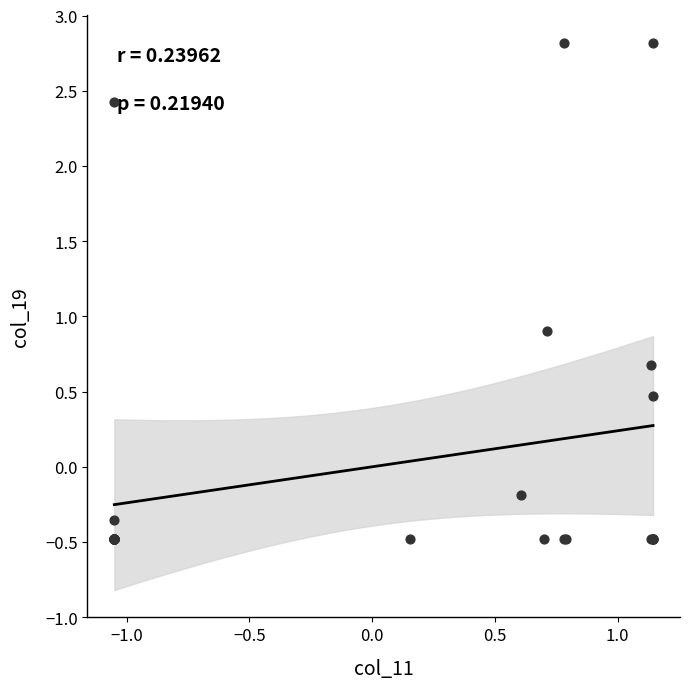

What Y value in the scatter plot is closest to 1?

0.9